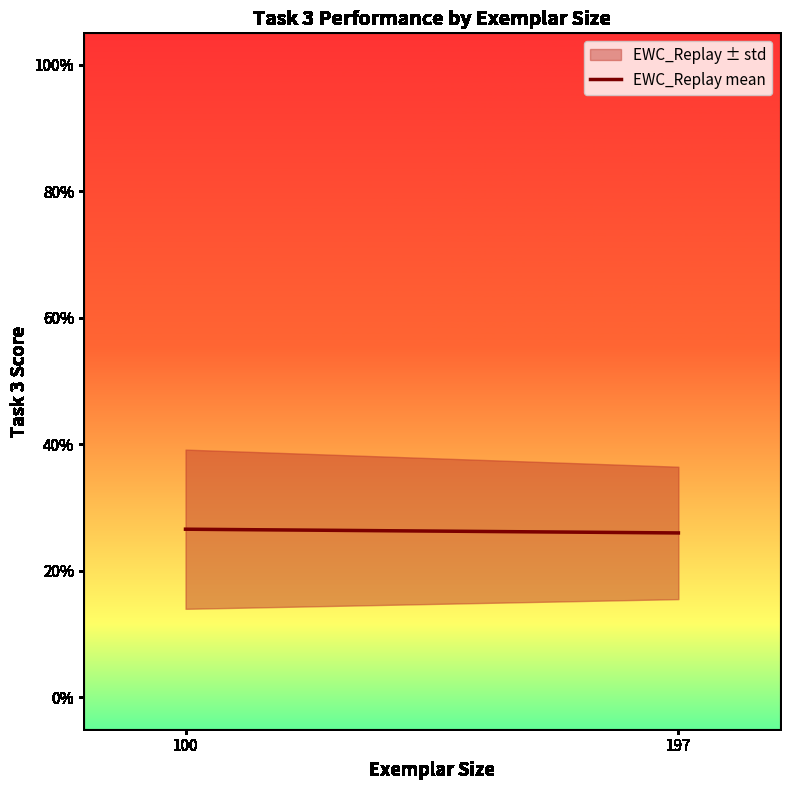

List the labels in order of value, largest first.

100, 197